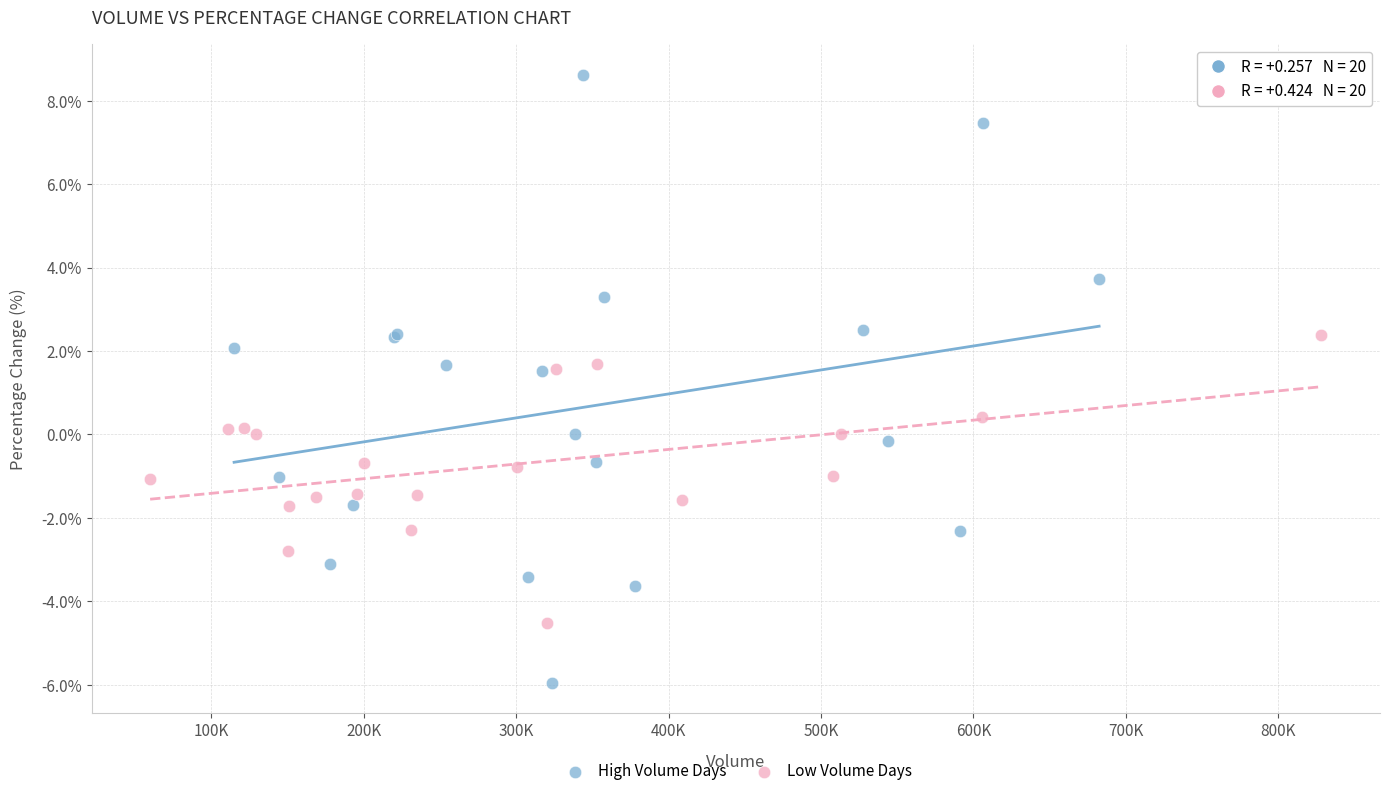

Which series has the largest Y range (max minus min)?

High Volume Days